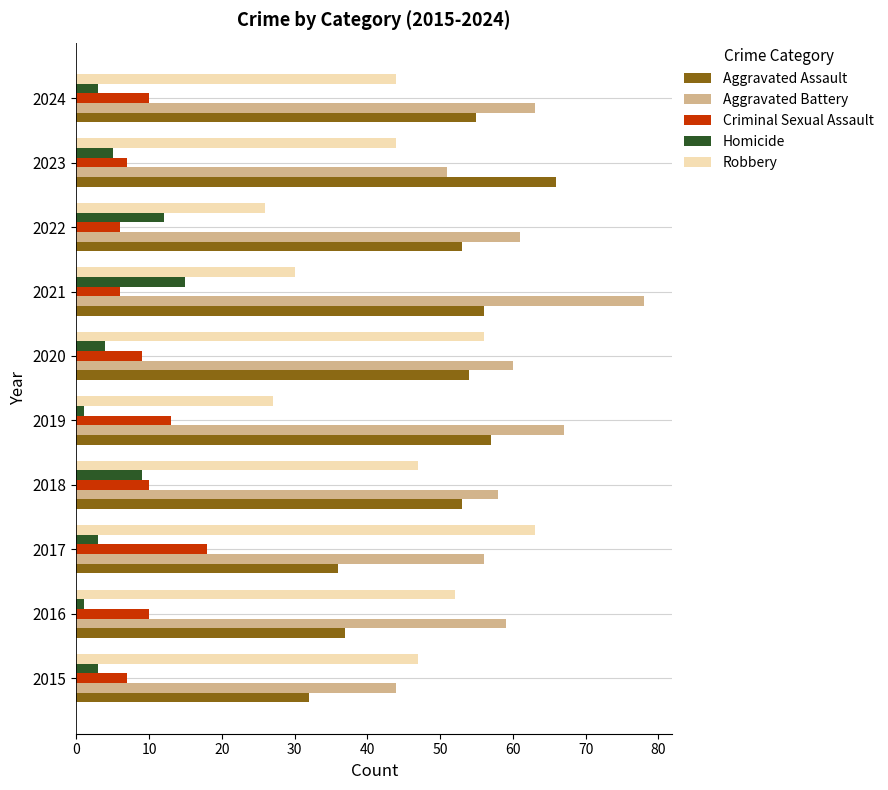

What is the minimum value shown in the chart?

1